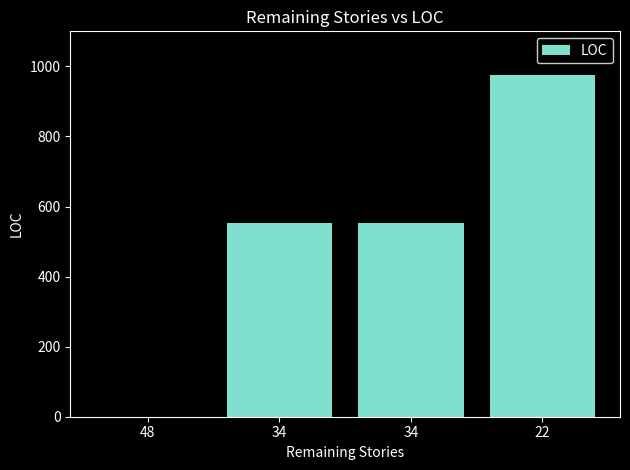

Which label corresponds to the smallest value in the chart?

48